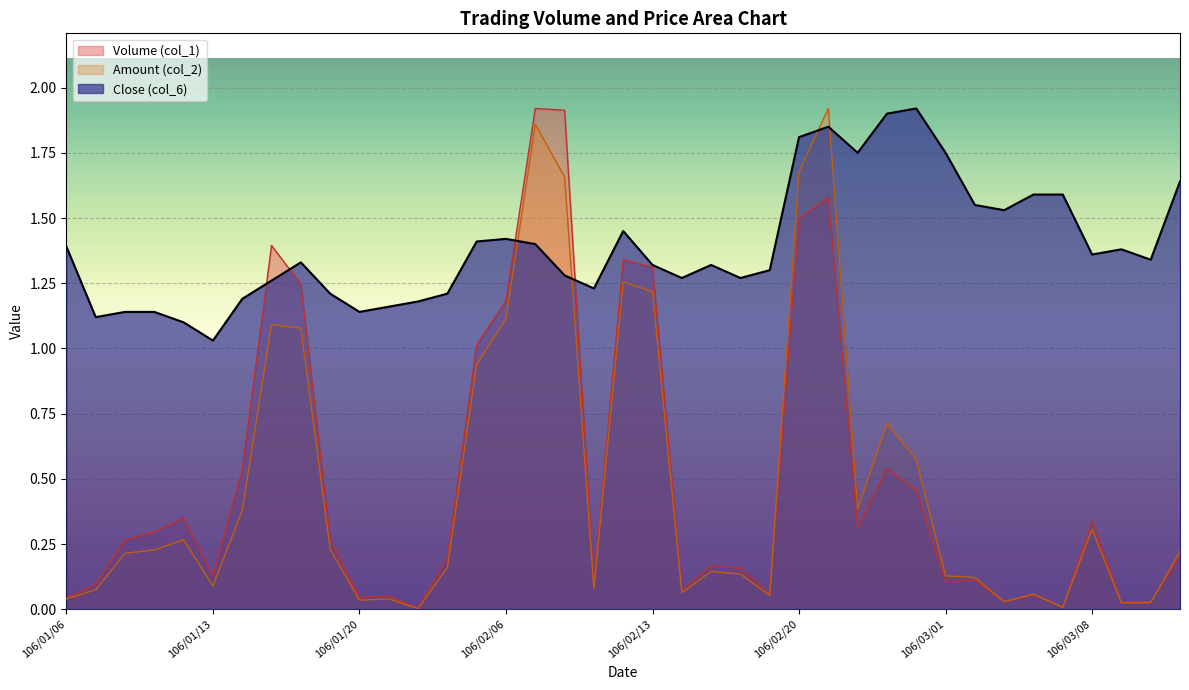

Between which two adjacent categories do Volume (col_1) and Amount (col_2) first intersect?

106/02/18 and 106/02/20